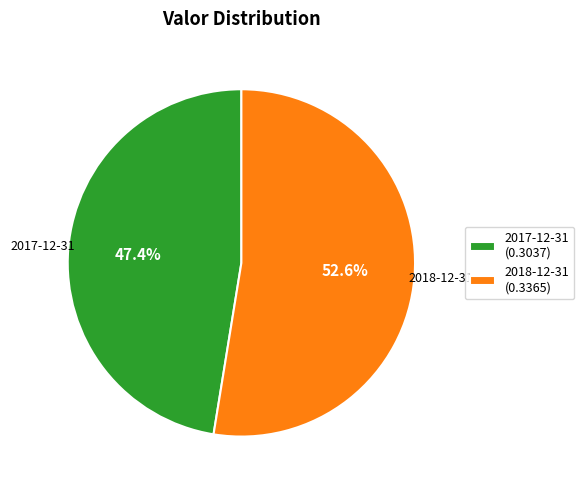

Which category accounts for the majority?

2018-12-31